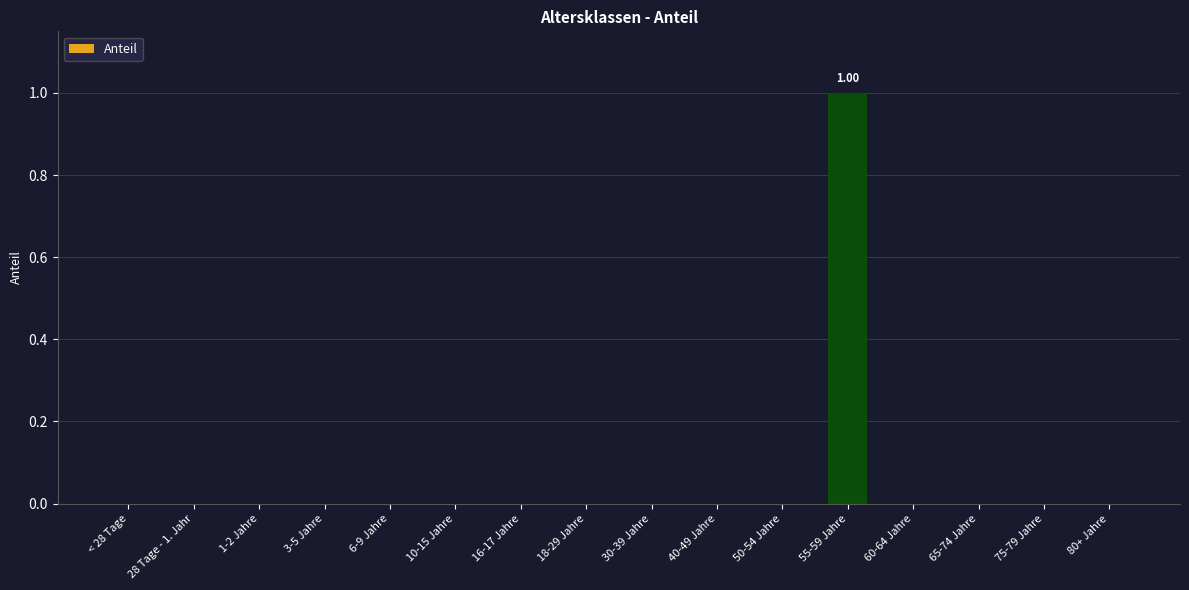

True or false: the data shows 0 at 40-49 Jahre.

True